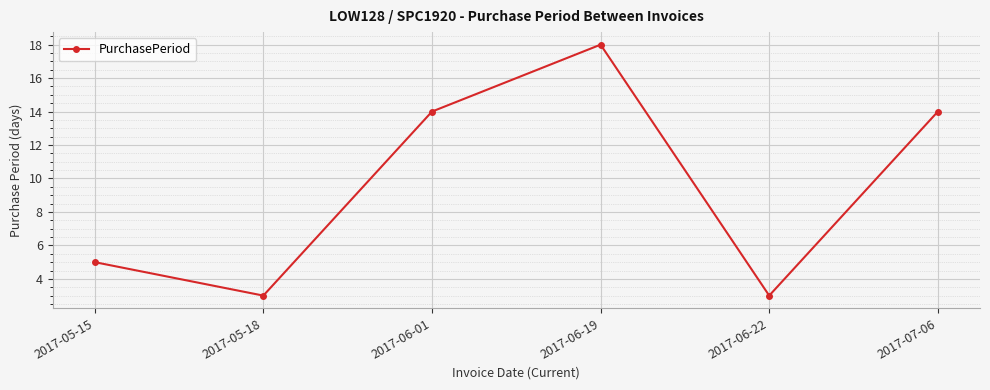

What is the value of the 5th point from the left?

3